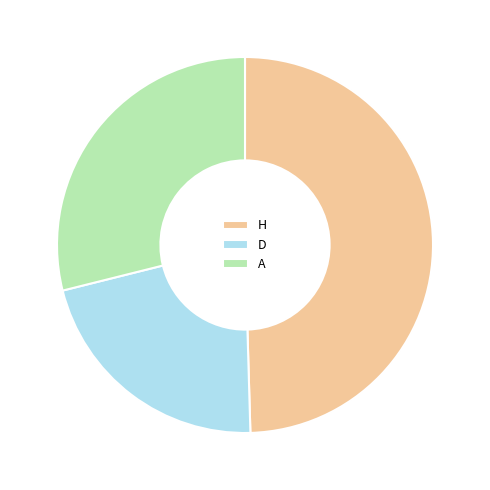

Which slice is the smallest?

D